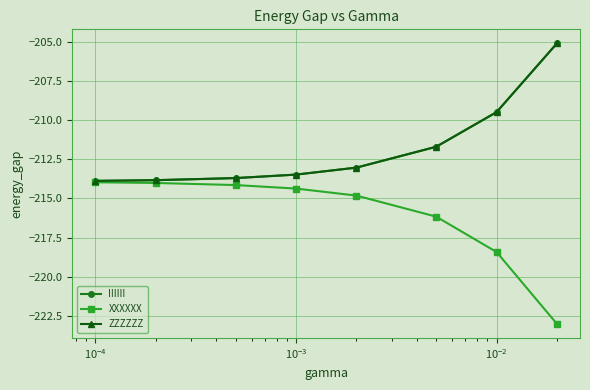

Does the chart have visible grid lines?

Yes